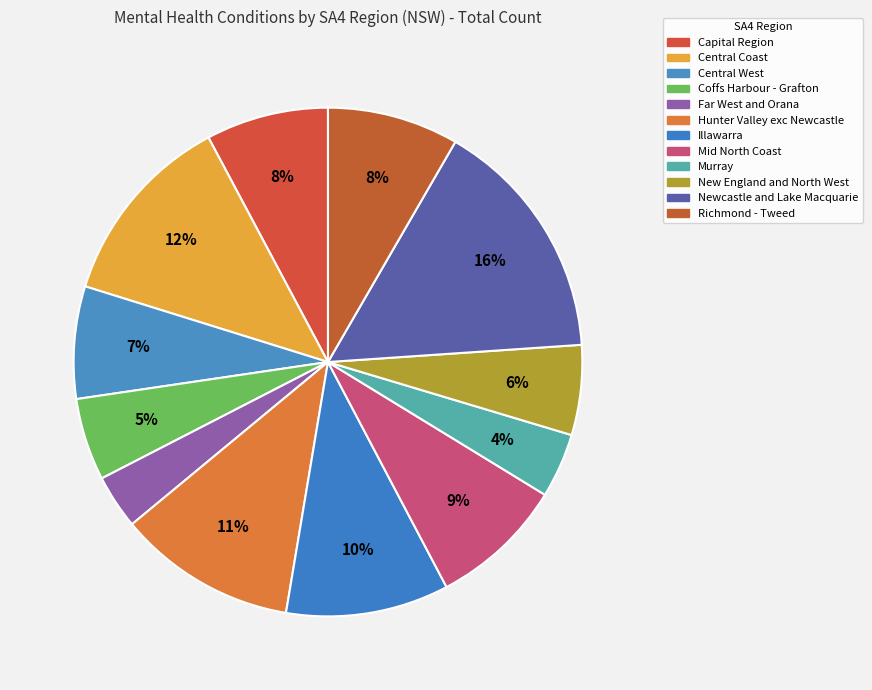

Which slice is the smallest?

Far West and Orana